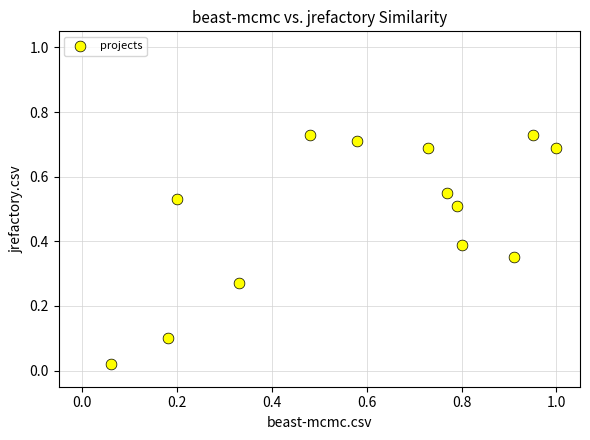

What is the range of X values (max minus min)?

0.9